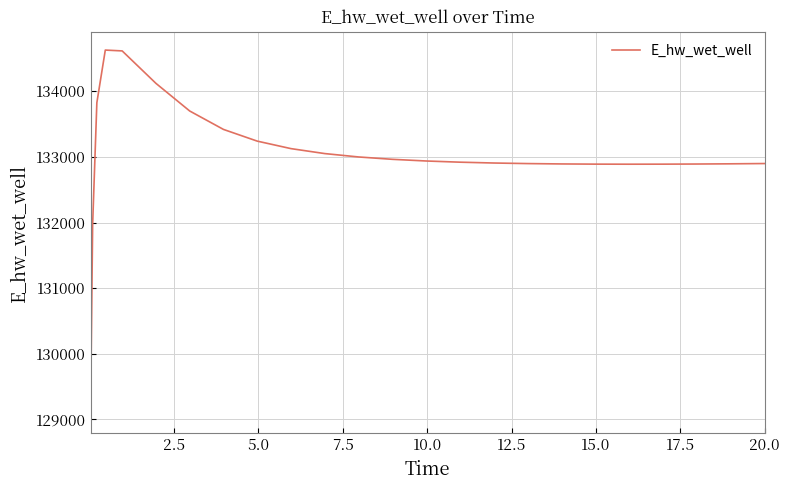

What is the greatest value displayed?

134627.5